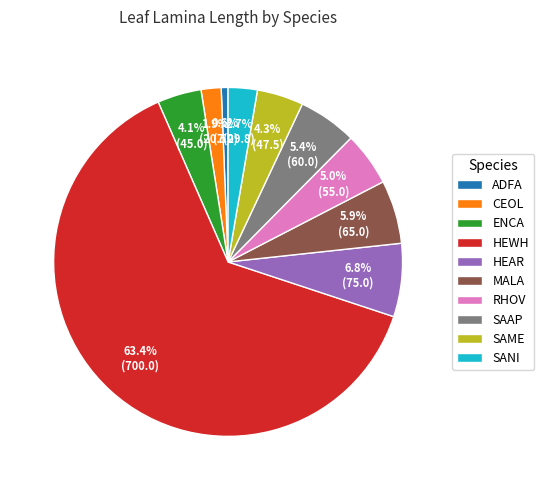

Do HEWH and SAAP together represent more than half of the pie?

Yes